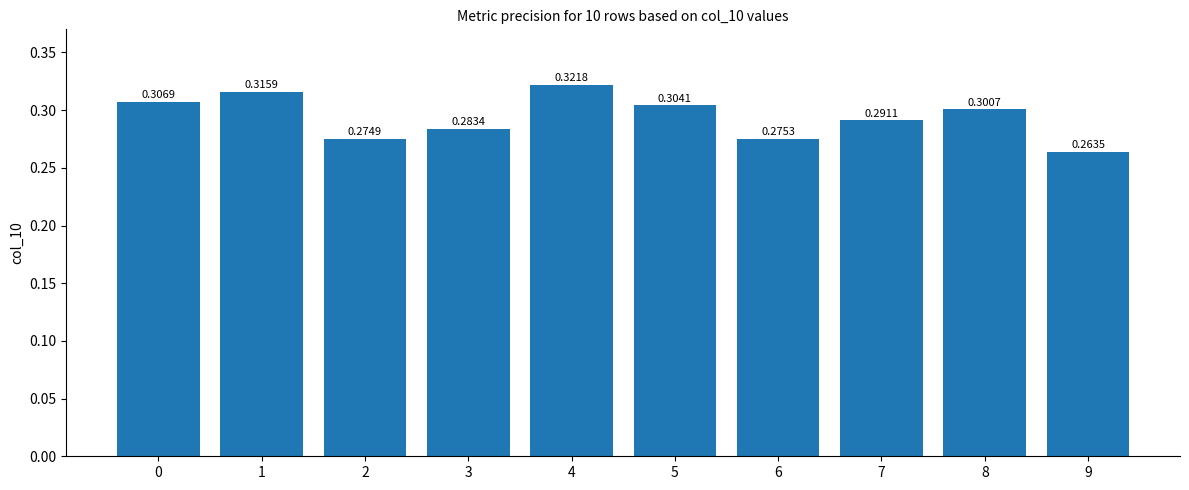

What is the sum of all values?

2.9